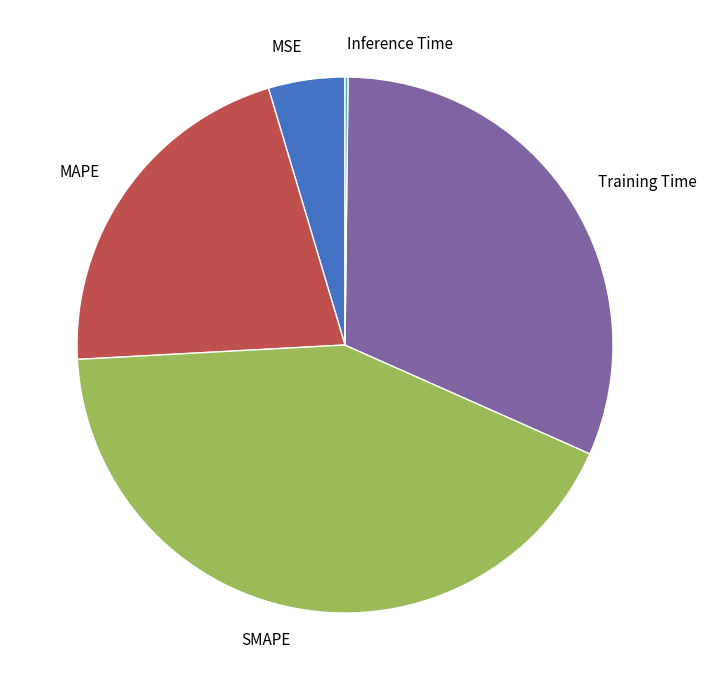

The MAPE slice represents 21% of the pie. True or false?

True